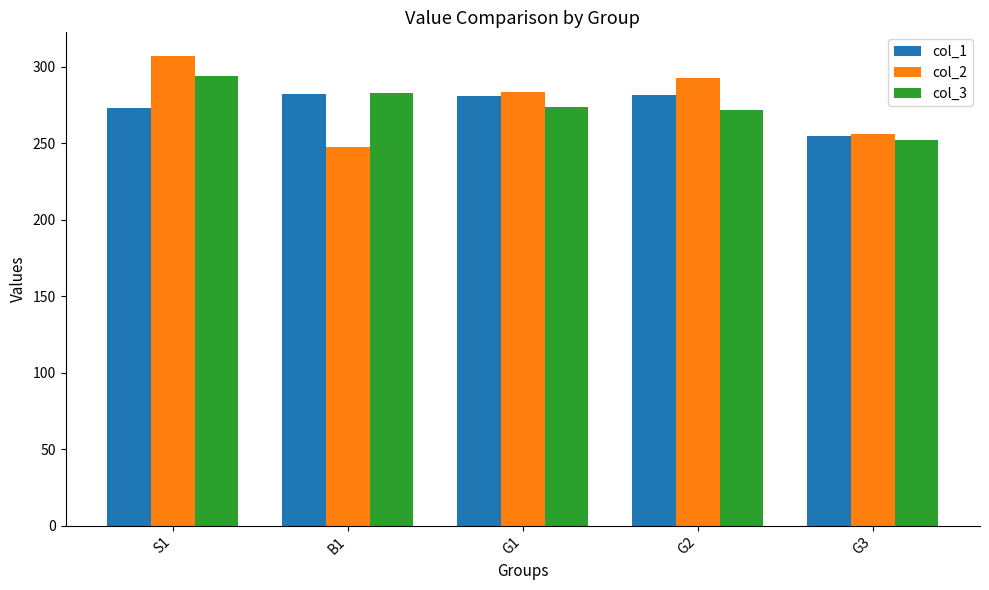

At how many categories does at least one series exceed 294?

1